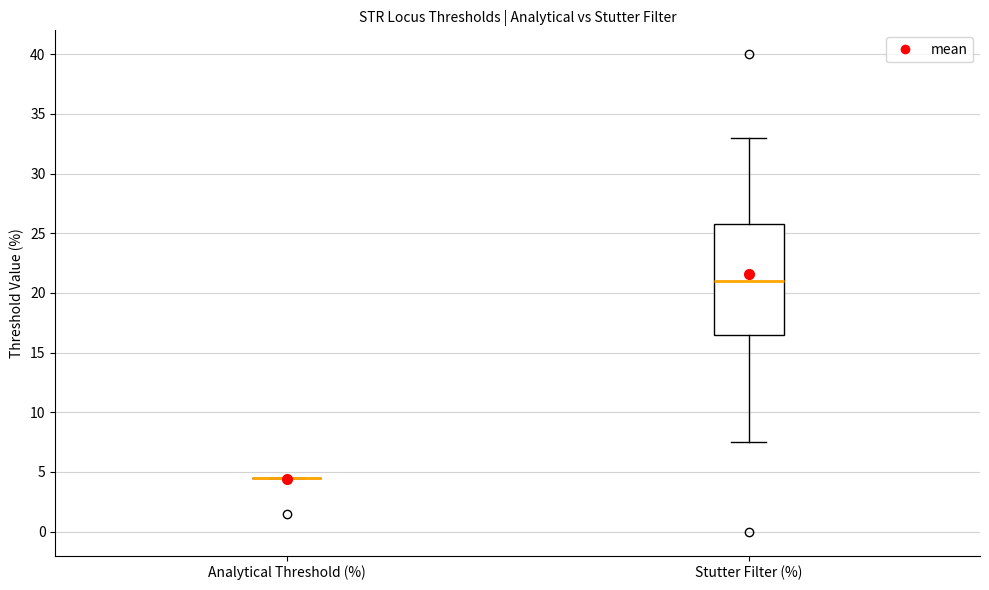

Reading left to right, read every box against the y-axis: the position of its median line, the range the box covers, and the ends of its whiskers. The values are not printed on the chart, so give them approximately, as read against the axis.

Analytical Threshold (%): box collapsed to a line at 4.5, whiskers 4.5 to 4.5
Stutter Filter (%): median 21.0, box 16.5 to 26.0, whiskers 7.5 to 33.0